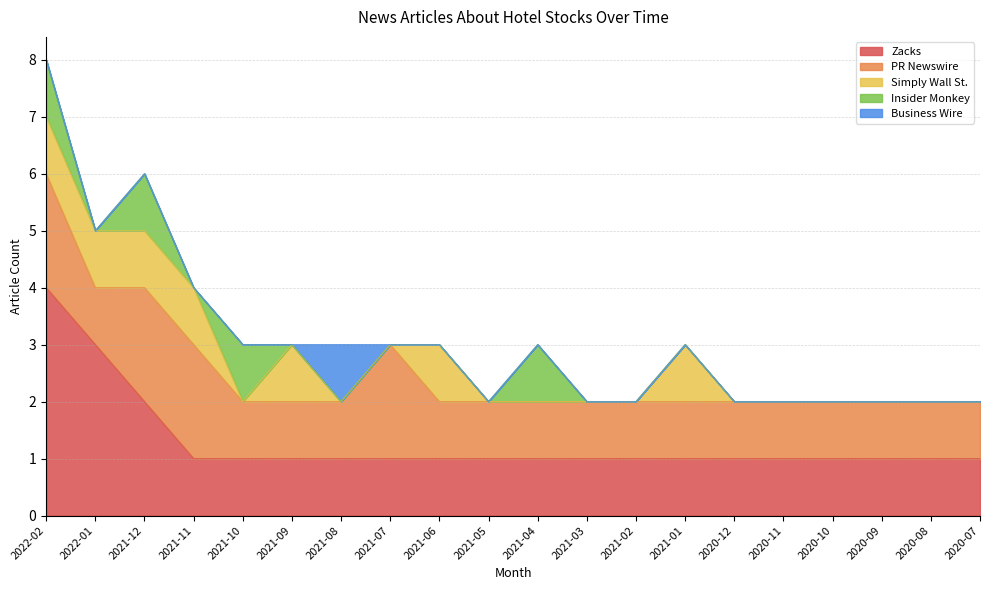

Where is the first local minimum for PR Newswire?

2022-01